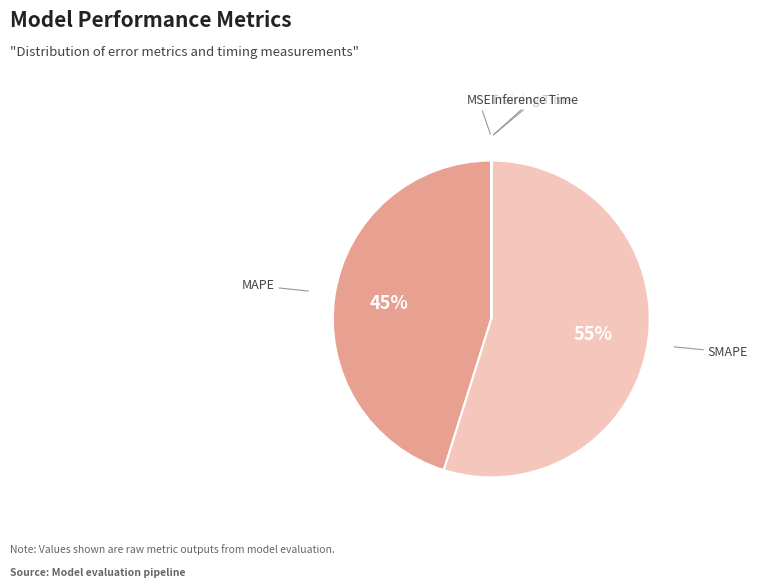

To the nearest percent, what portion does MAPE represent?

45%